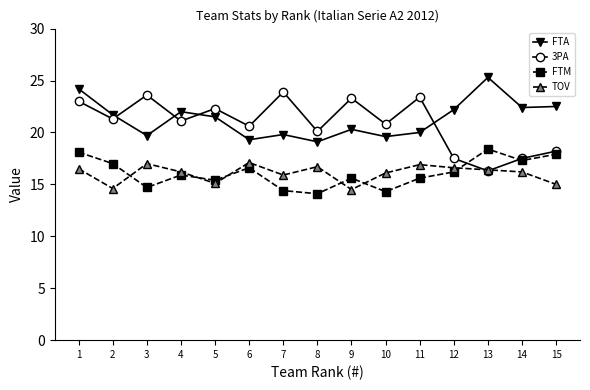

Which series ends up on top after the final intersection of 3PA and TOV?

3PA